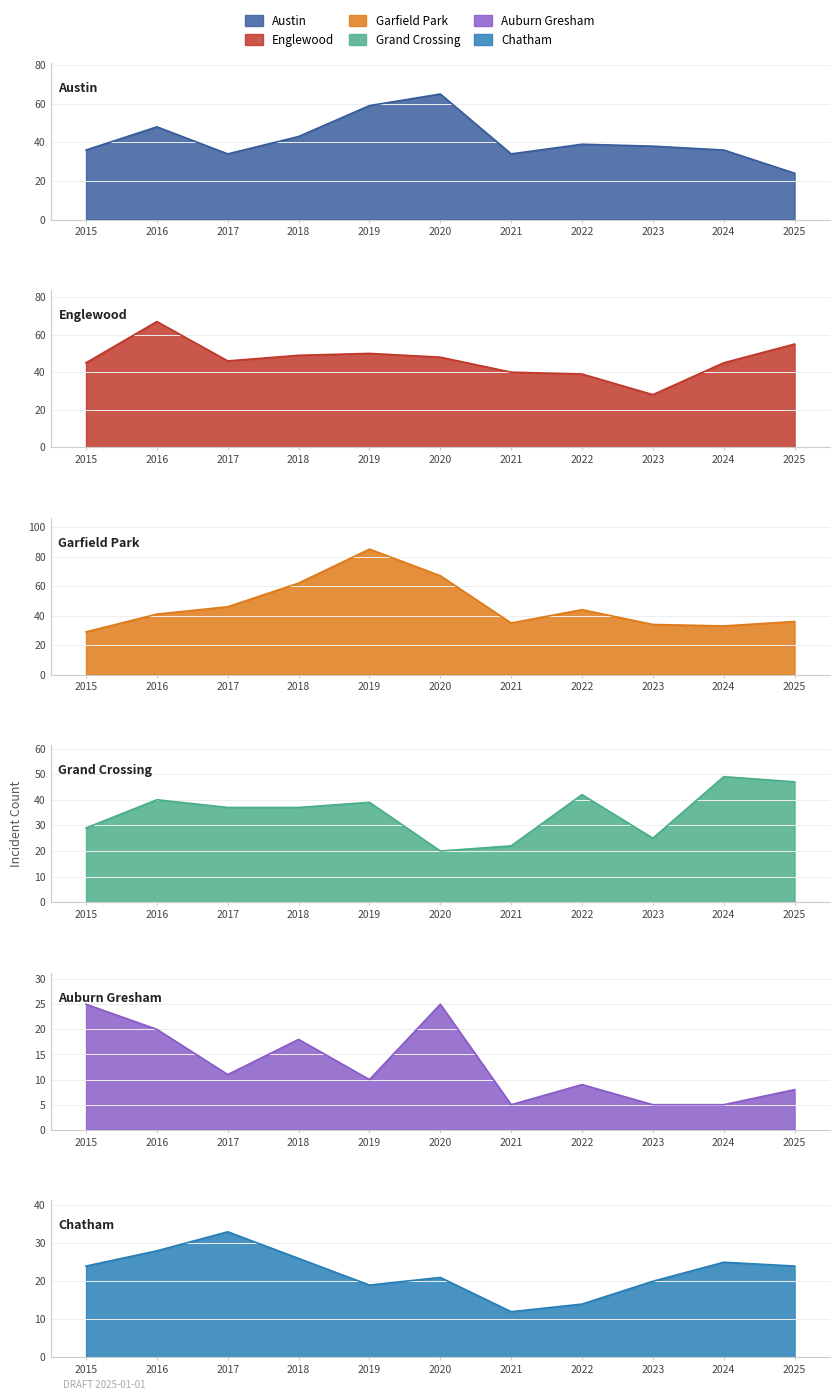

What is the difference between the Auburn Gresham values at 2025 and 2021?

3